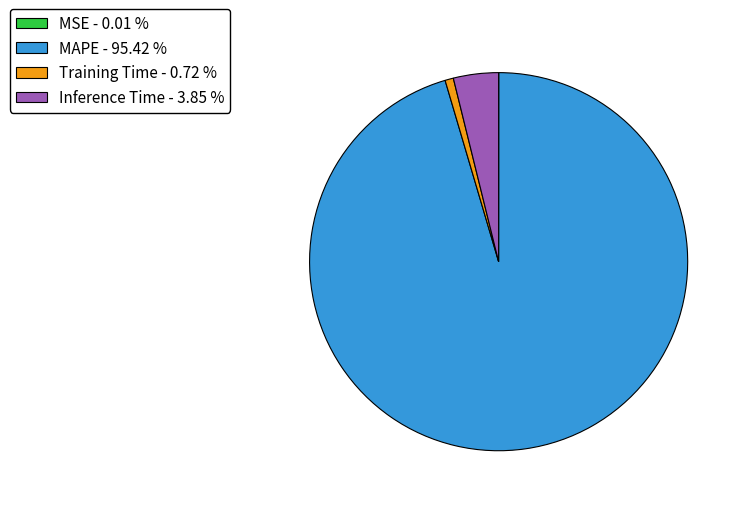

What is the majority slice?

MAPE